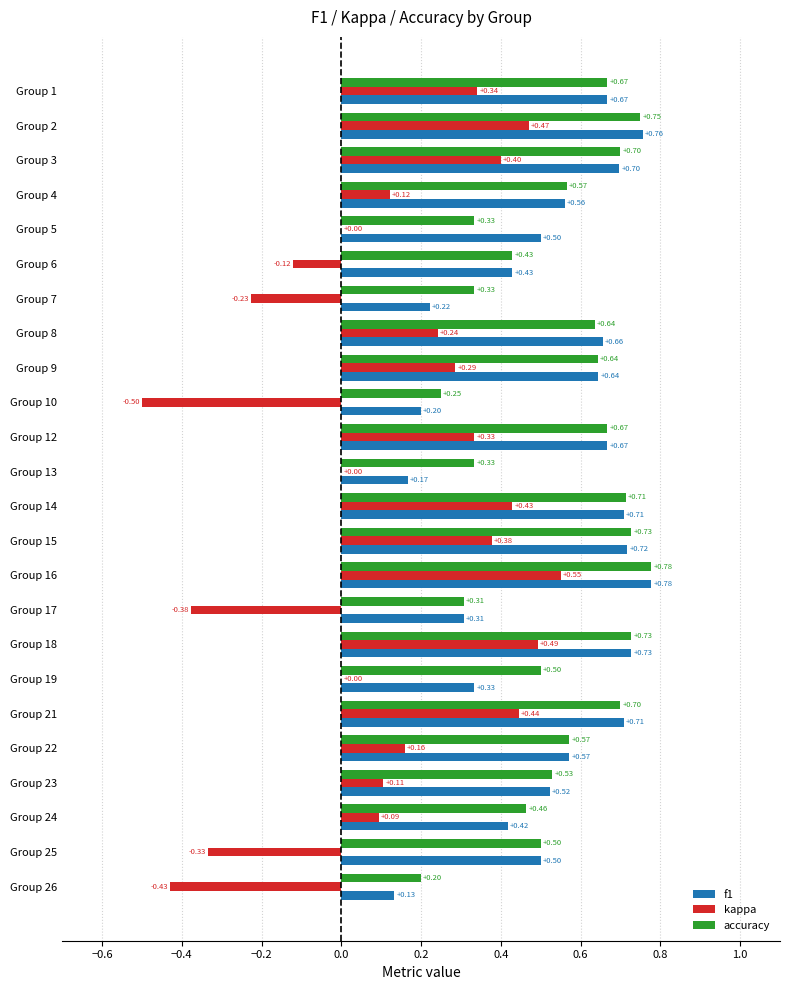

Is the value of accuracy at Group 19 greater than the value of kappa at Group 18?

Yes